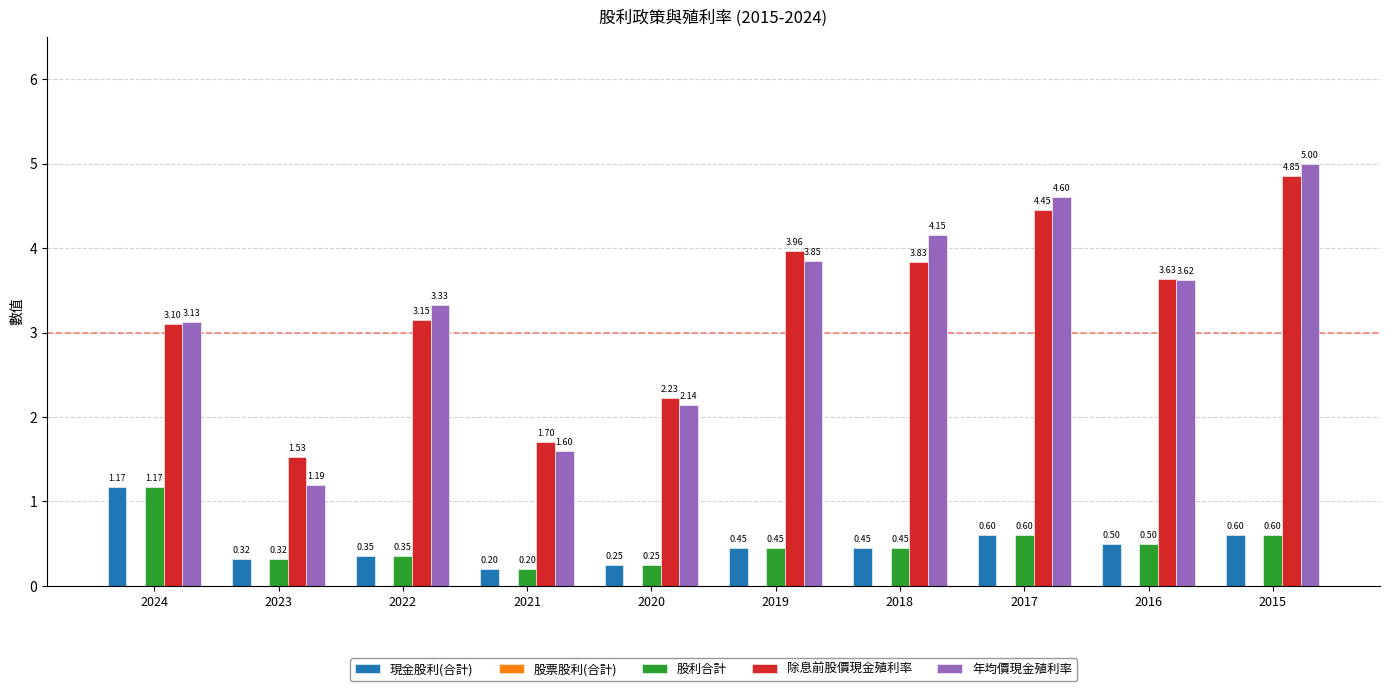

Rank the categories by 年均價現金殖利率 value from lowest to highest.

2023, 2021, 2020, 2024, 2022, 2016, 2019, 2018, 2017, 2015